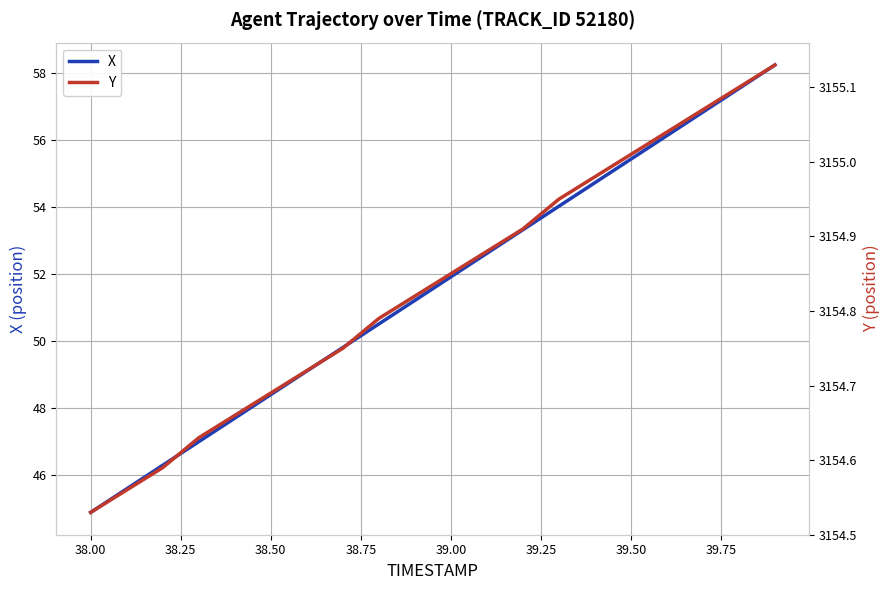

What is the greatest value displayed?

3155.1